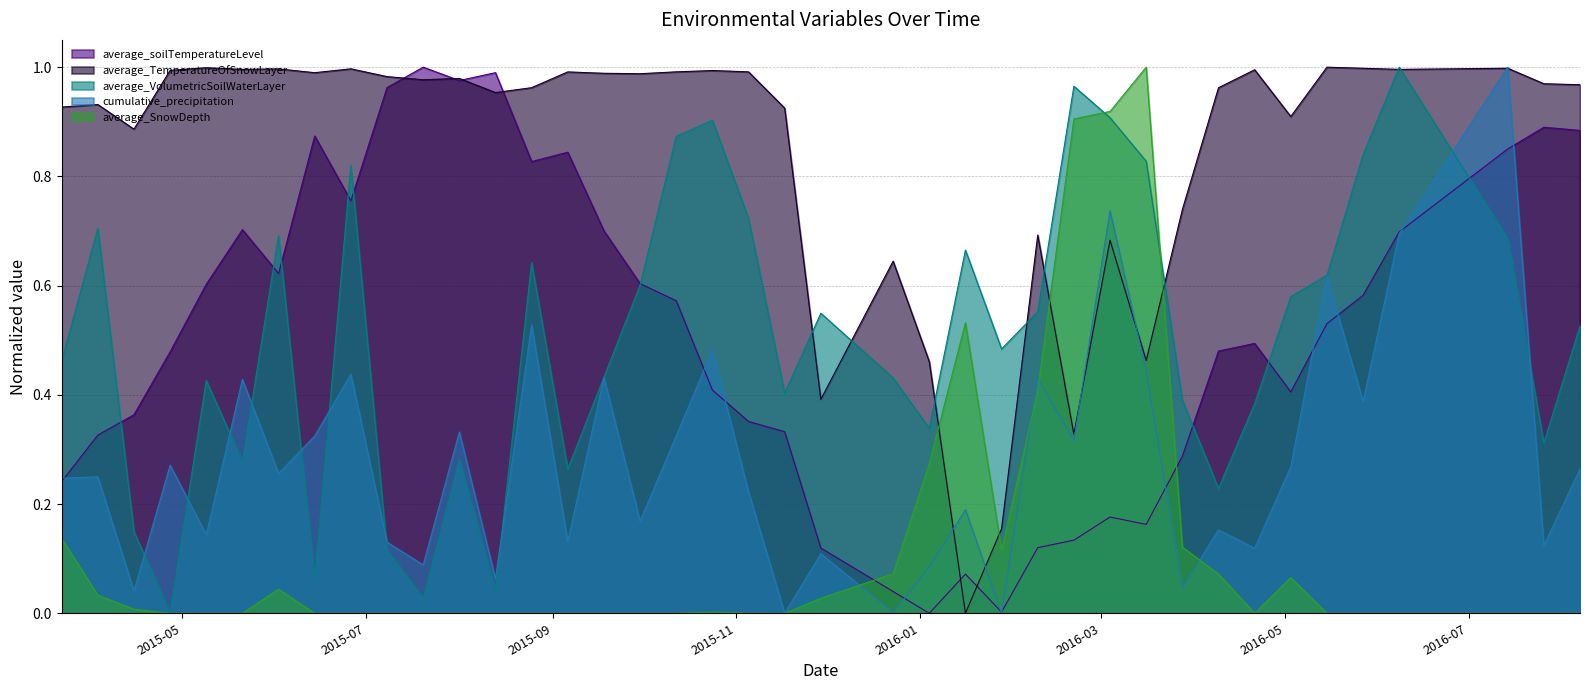

Rank the series by their maximum value, from highest to lowest.

average_soilTemperatureLevel, average_TemperatureOfSnowLayer, average_VolumetricSoilWaterLayer, cumulative_precipitation, average_SnowDepth